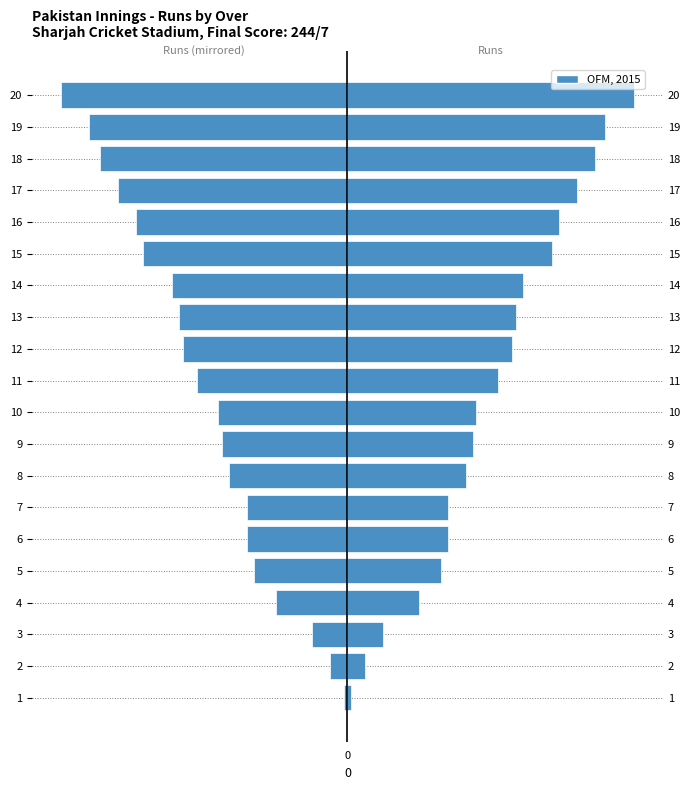

Reading right to left, what are all the values shown in this chart?

-80	-72	-69	-64	-59	-57	-49	-47	-46	-42	-36	-35	-33	-28	-28	-26	-20	-10	-5	-1